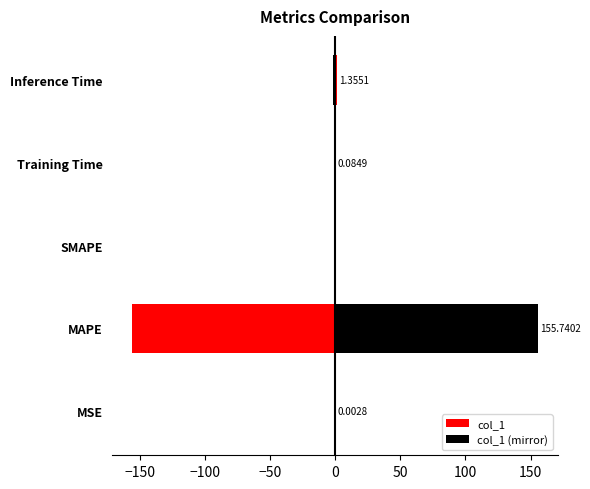

How many data points are above 0?

4